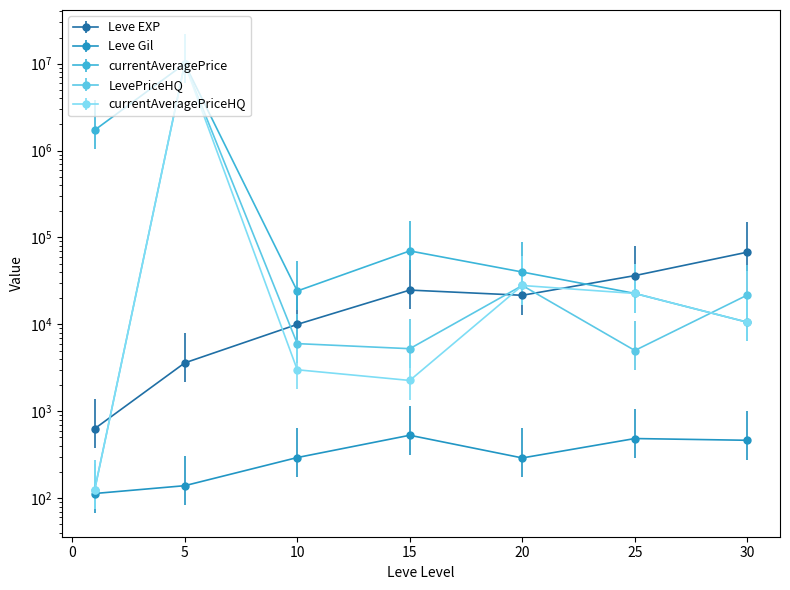

How many interior local peaks does the Leve Gil series have?

2